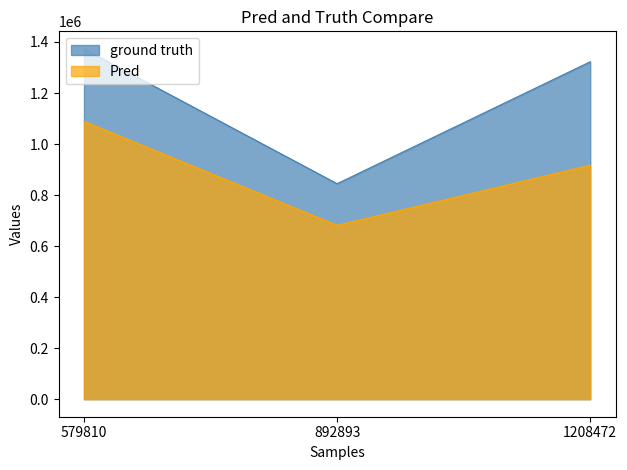

How many lines are shown in the chart?

2